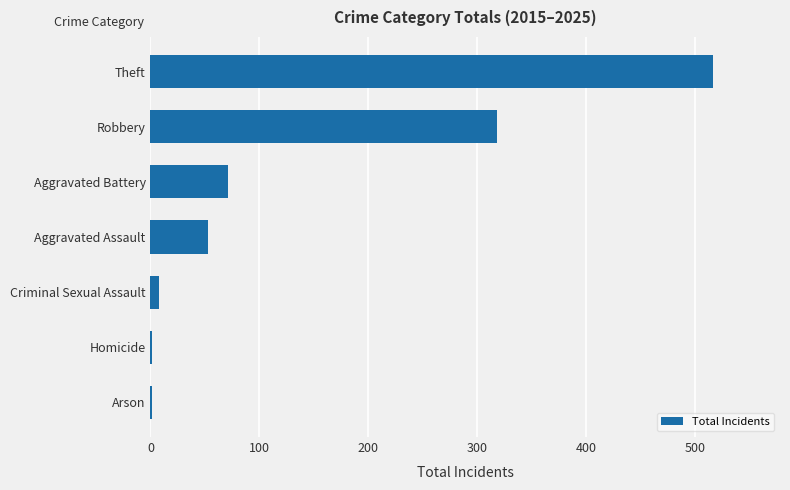

The chart shows a value of 516 at Theft. True or false?

True